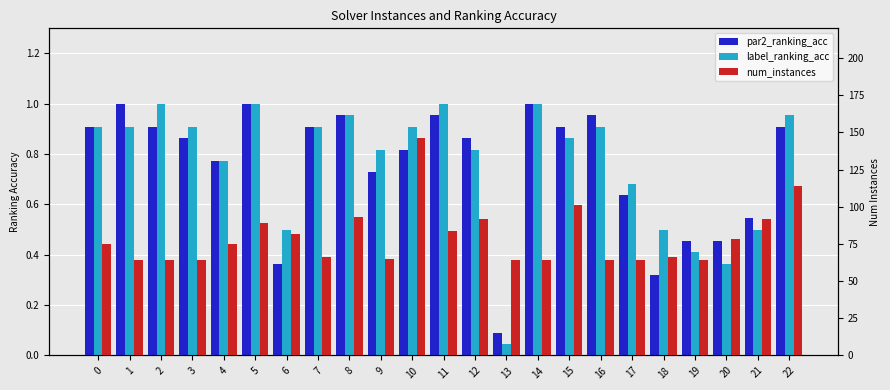

The label_ranking_acc series shows 0.8 at 4. True or false?

True